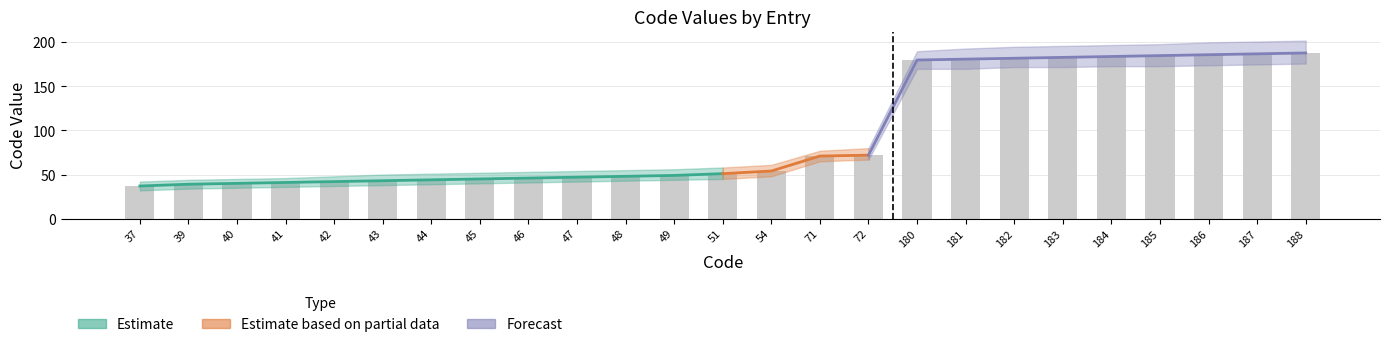

Reading left to right, what are all the values shown in this chart?

Code: 37	39	40	41	42	43	44	45	46	47	48	49	51	54	71	72	180	181	182	183	184	185	186	187	188
Code_upper: 42	44	45	46	48	50	51	52	53	54	55	56	58	61	77	80	190	193	195	196	197	198	200	201	202
Code_lower: 32	34	35	36	37	38	39	40	41	42	43	44	45	48	65	67	170	170	172	172	173	173	174	175	176